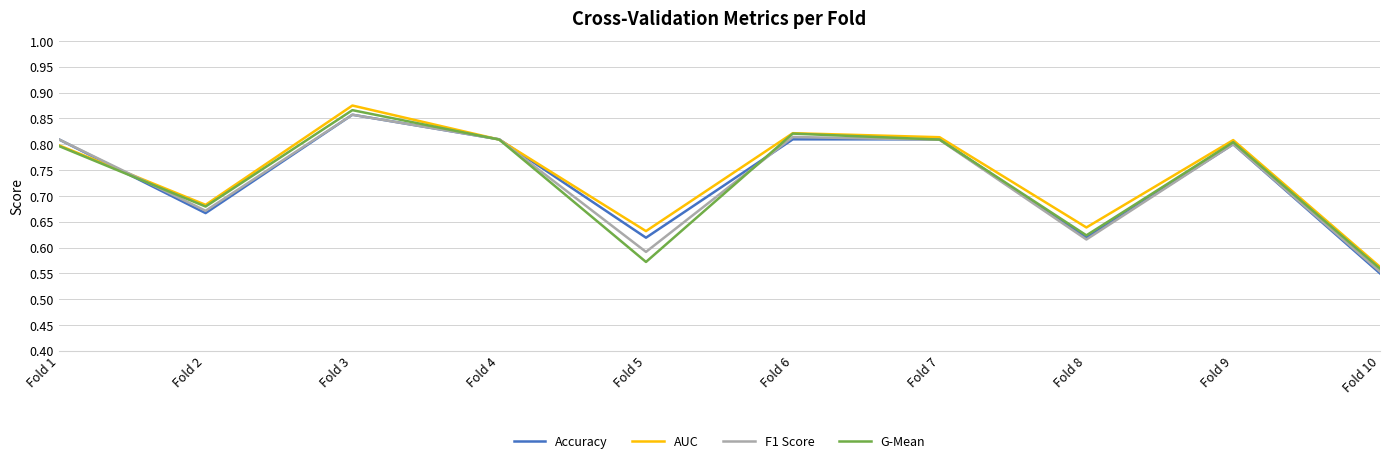

True or false: F1 Score has a value of 1.1 at Fold 5.

False